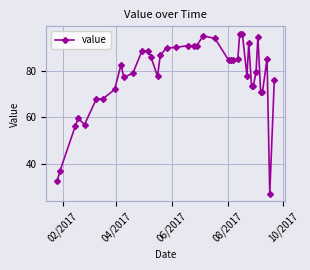

What is the greatest value displayed?

95.5